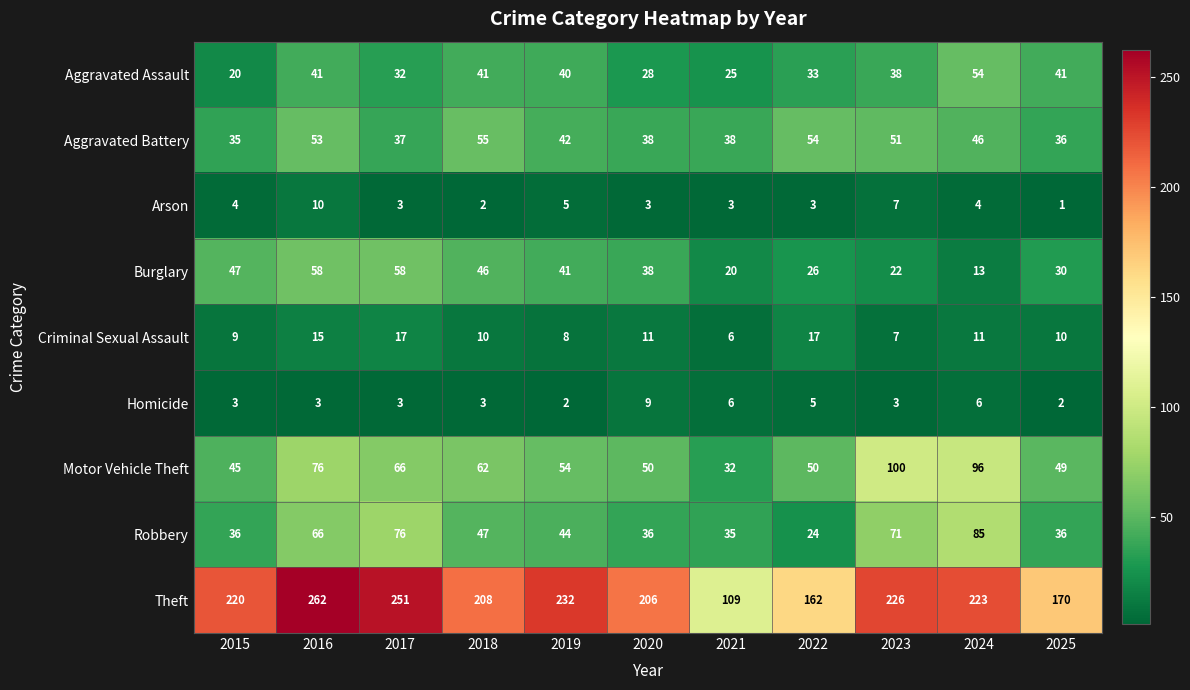

What is the difference between the maximum and second lowest values in the Arson series?

8